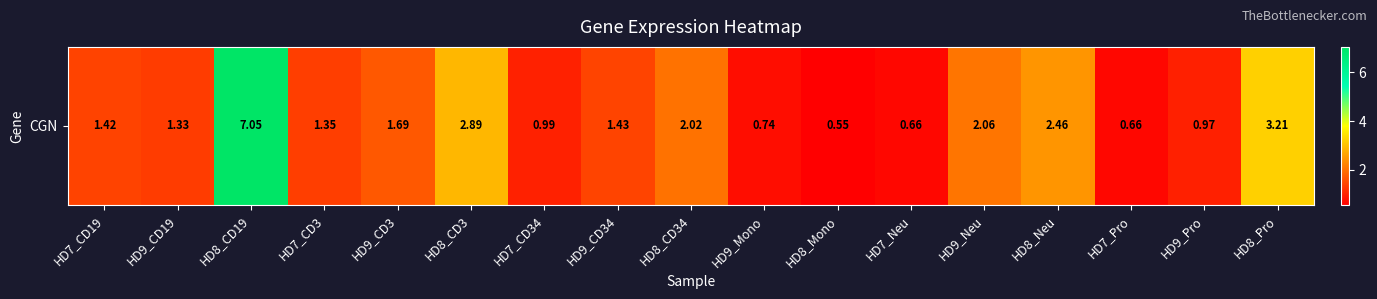

The chart shows a value of 2.0 at HD8_CD34. True or false?

True